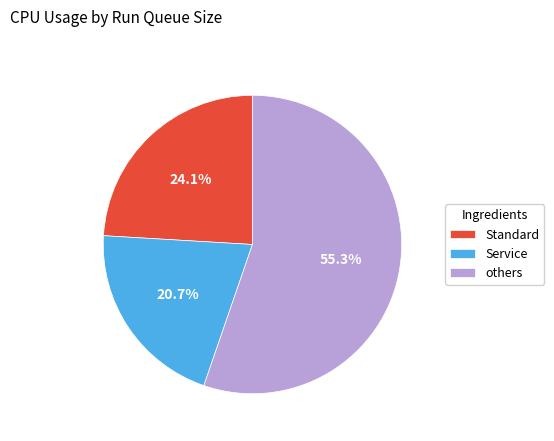

Do Standard and Service together represent more than half of the pie?

No